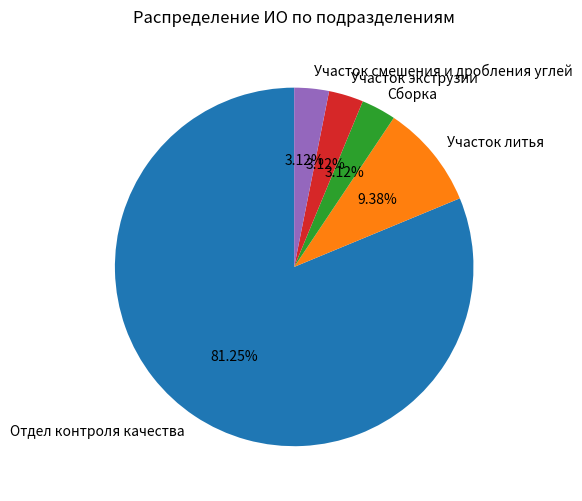

Is the sum of Участок экструзии and Сборка greater than half?

No